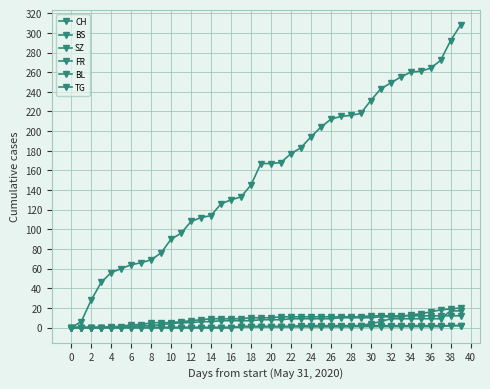

Does the chart have visible grid lines?

Yes